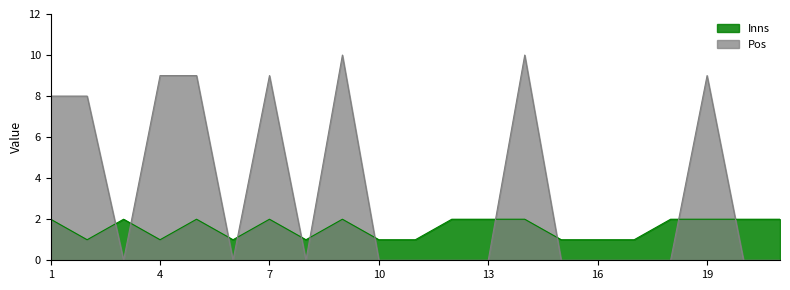

How many interior local peaks does the Inns series have?

4